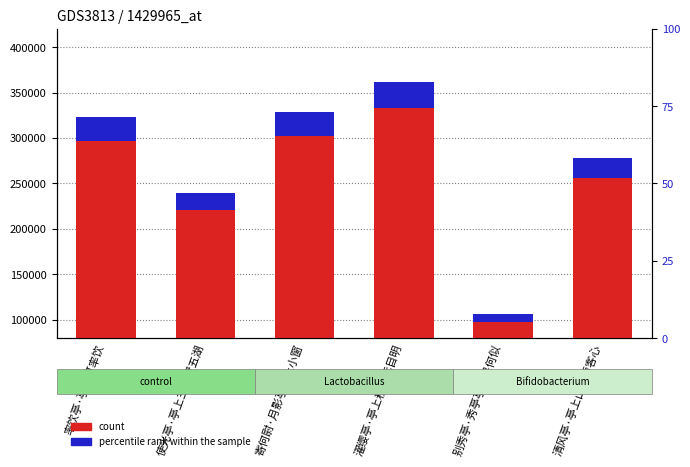

Is the value of col_0 at 使光亭·亭上三峰臂五湖 greater than the value of accent at 清风亭·亭上山风清客心?

Yes